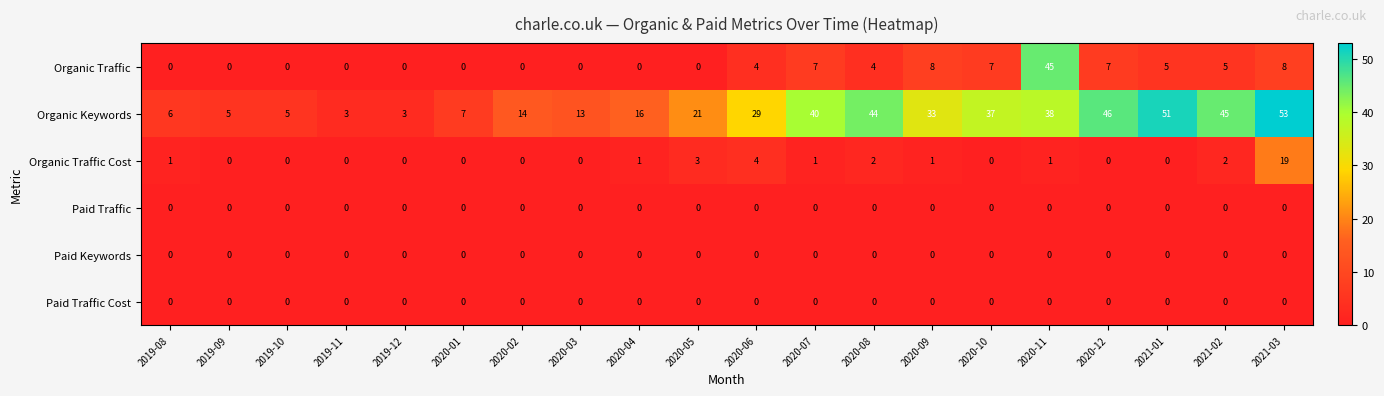

What is the sum of all Organic Keywords values?

509